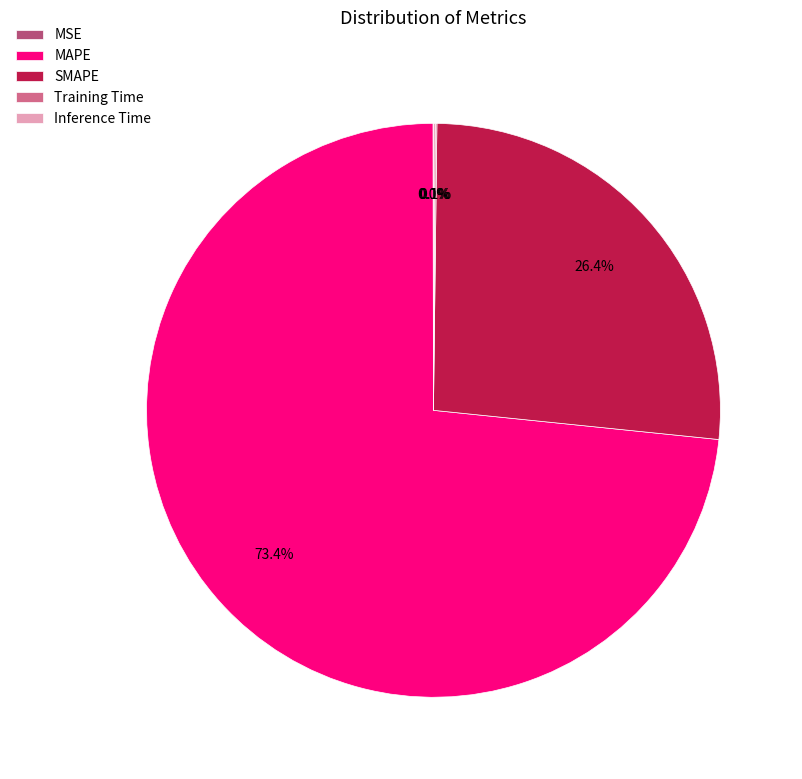

Which slice is the largest?

MAPE